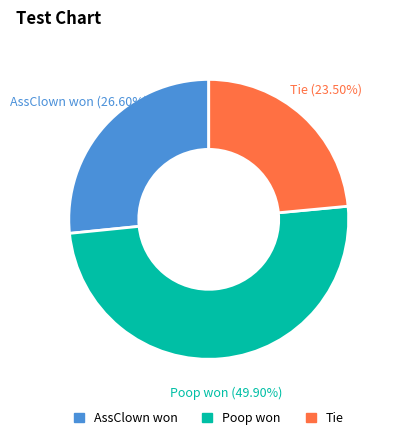

Between Poop won and AssClown won, which is larger?

Poop won